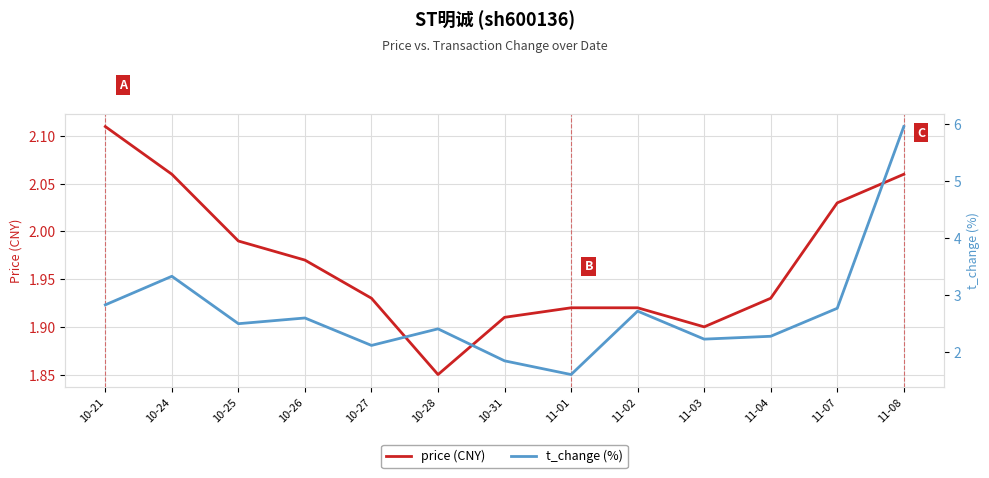

True or false: t_change (%) has a value of 1.3 at 10-26.

False